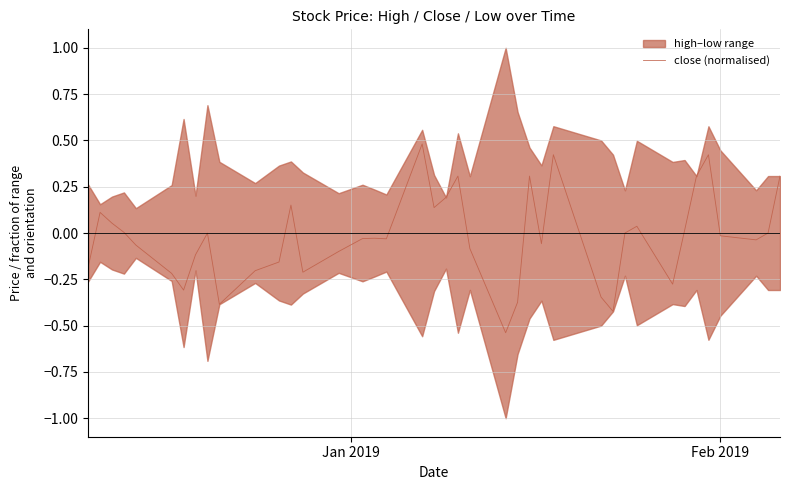

Count the number of values greater than 0.

15